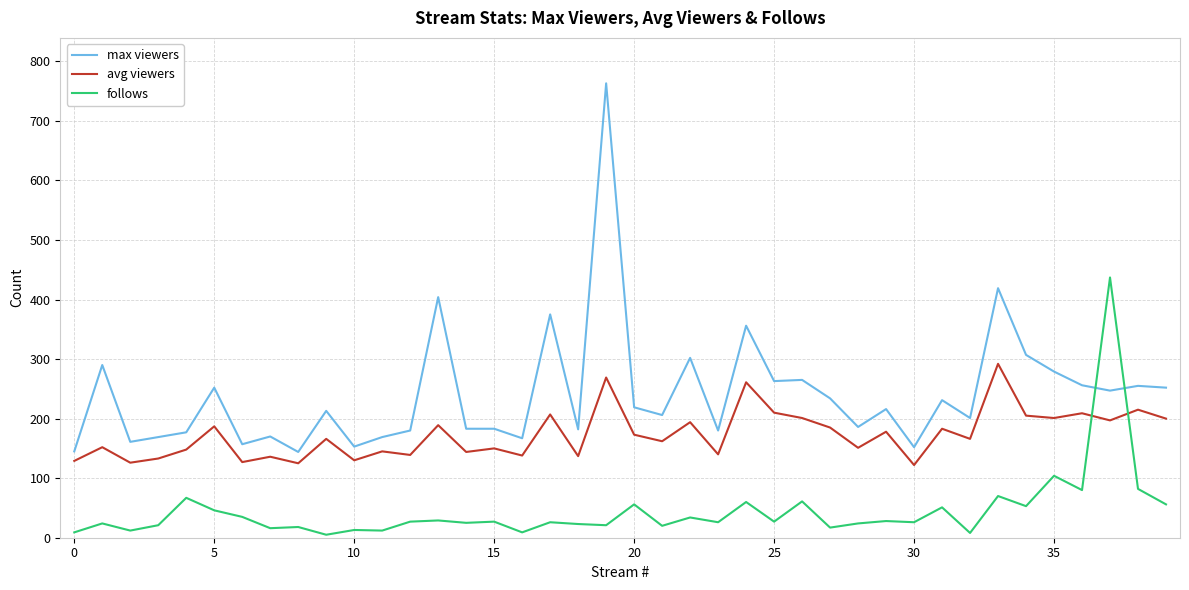

Which series has the widest spread of values?

max viewers